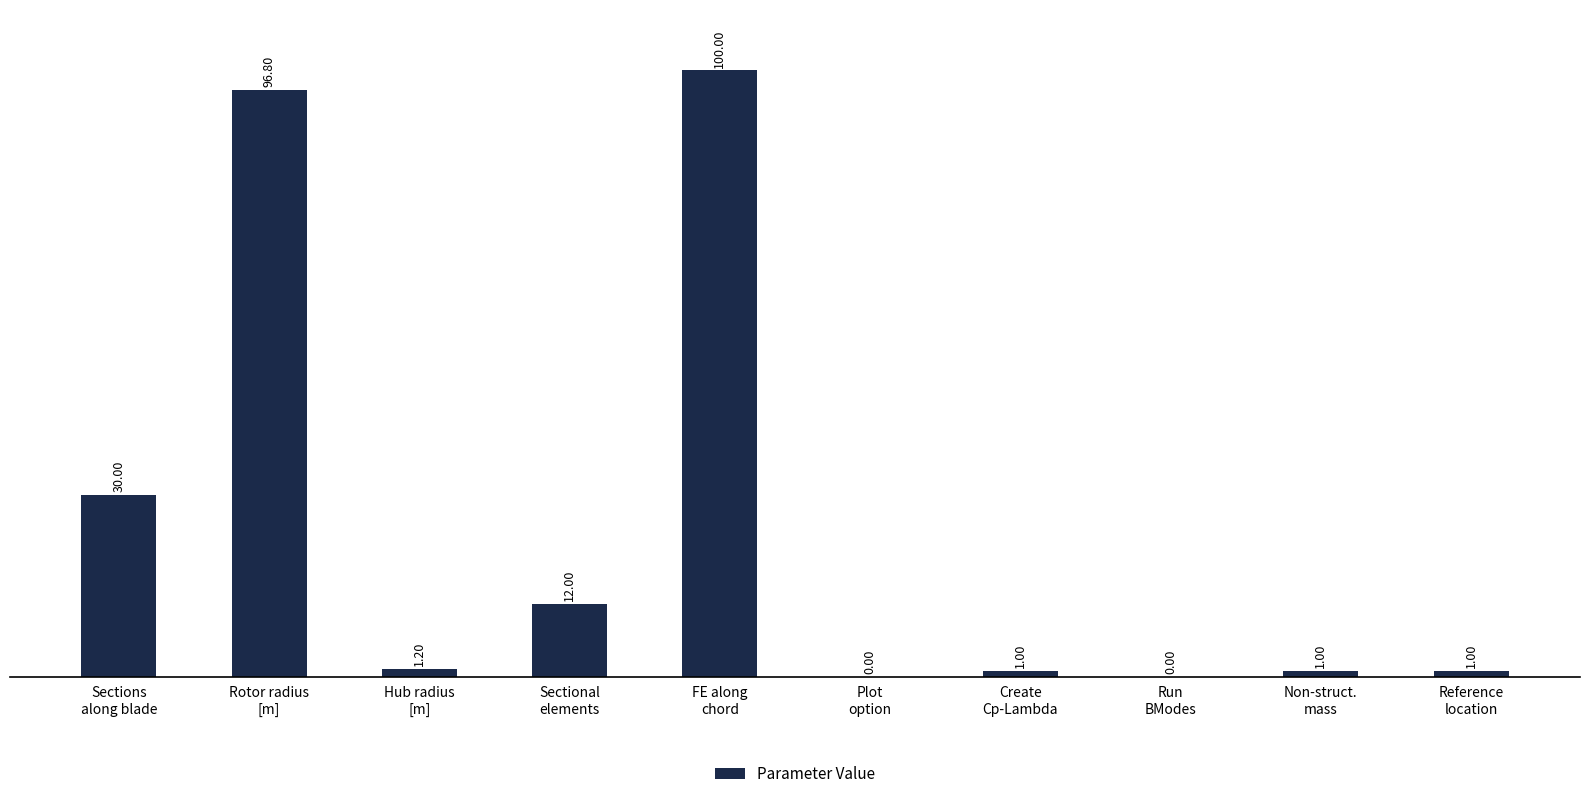

What is the sum of all values?

243.0